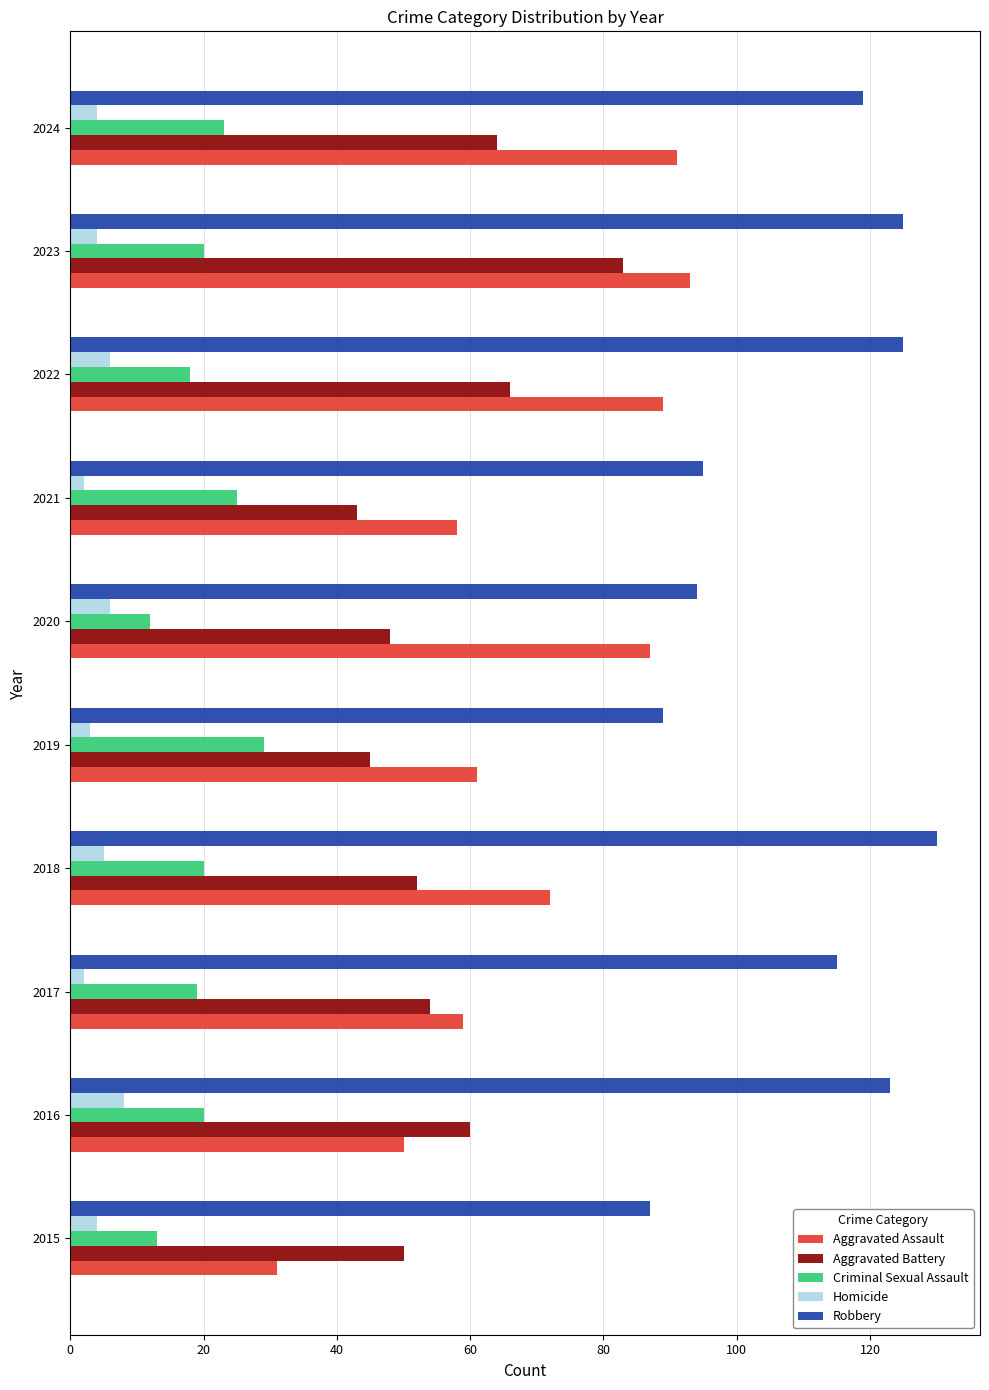

What is the lowest value of the Aggravated Assault series?

31